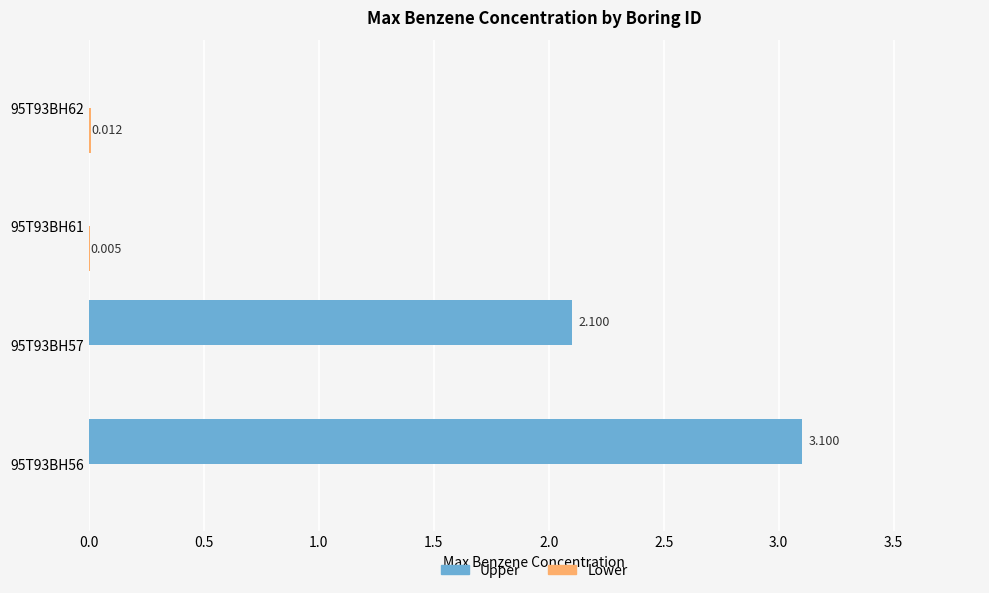

Which series has the largest total across all categories?

Upper